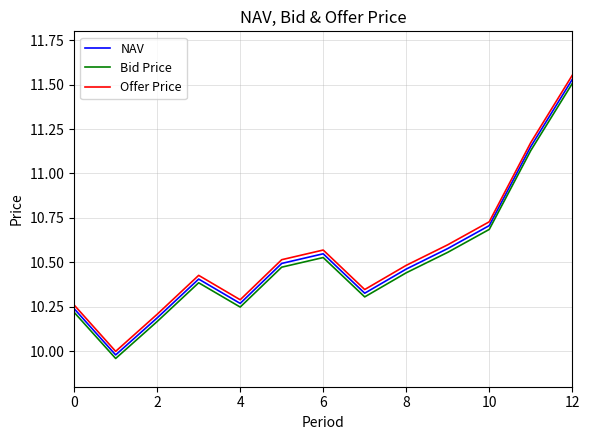

True or false: Offer Price and Bid Price intersect in this chart.

False